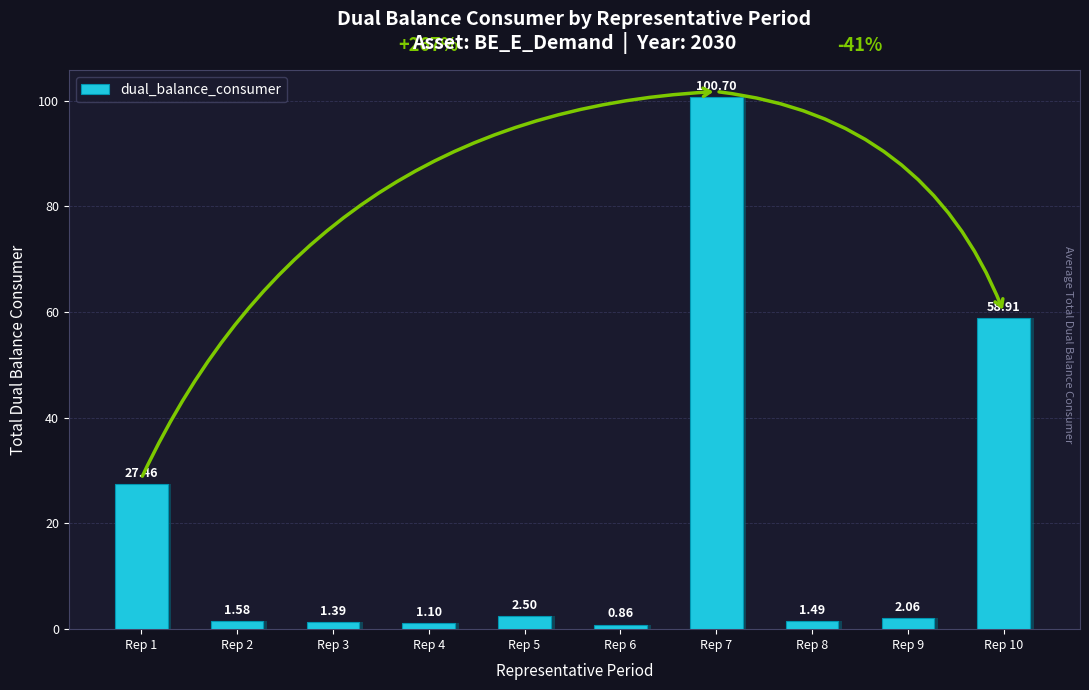

Between Rep 6 and Rep 8, which is larger?

Rep 8